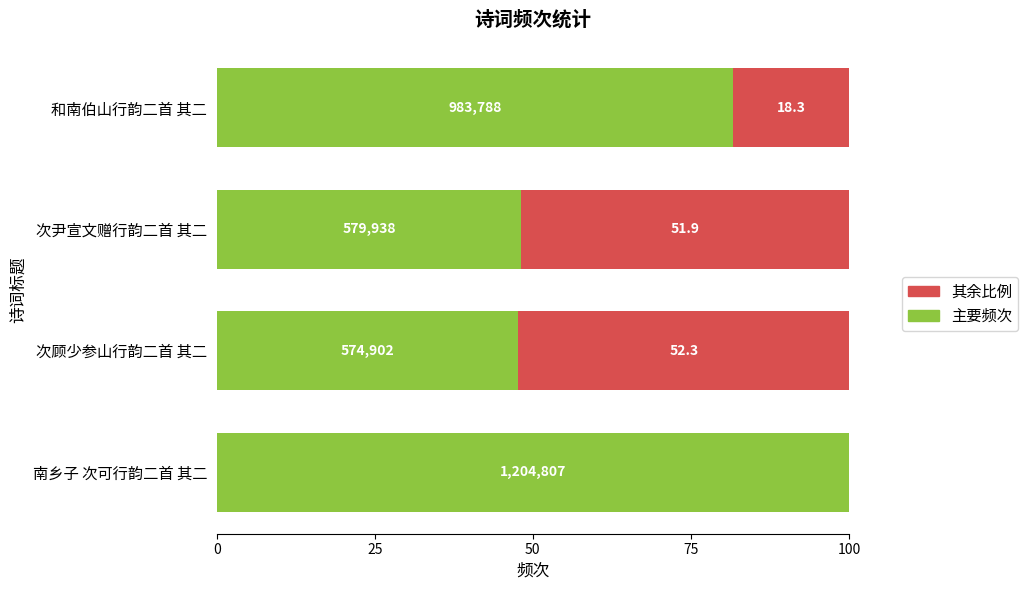

List the series in order of their overall mean, lowest first.

其余比例, 主要频次